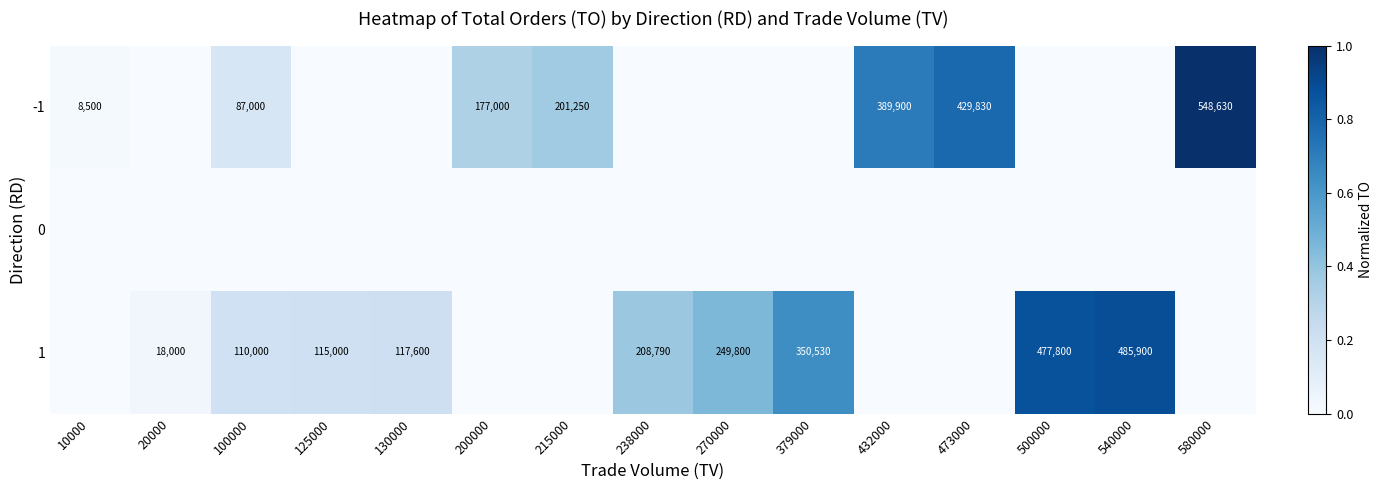

How many series are shown in this chart?

3